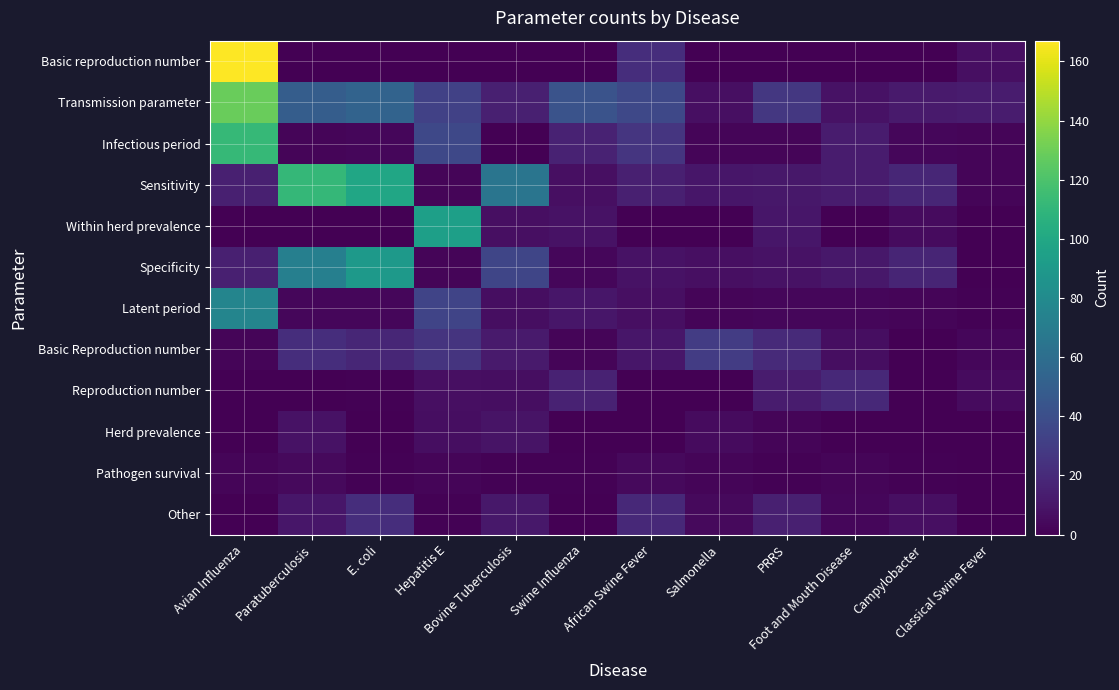

How many distinct data groups are displayed?

12